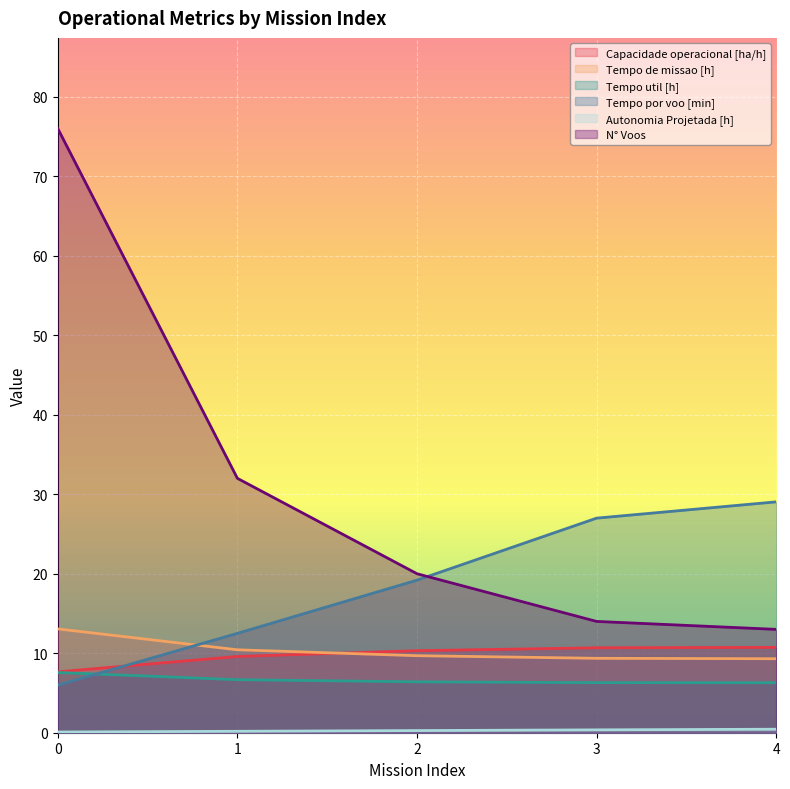

What is the smallest value displayed?

0.1